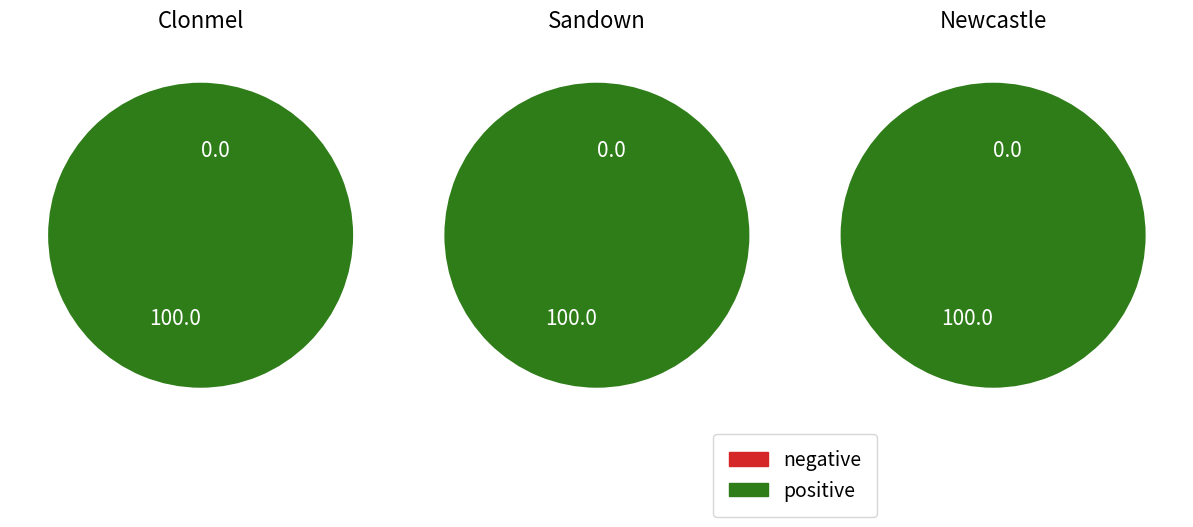

Is it true that 1 is 15% of the pie?

False